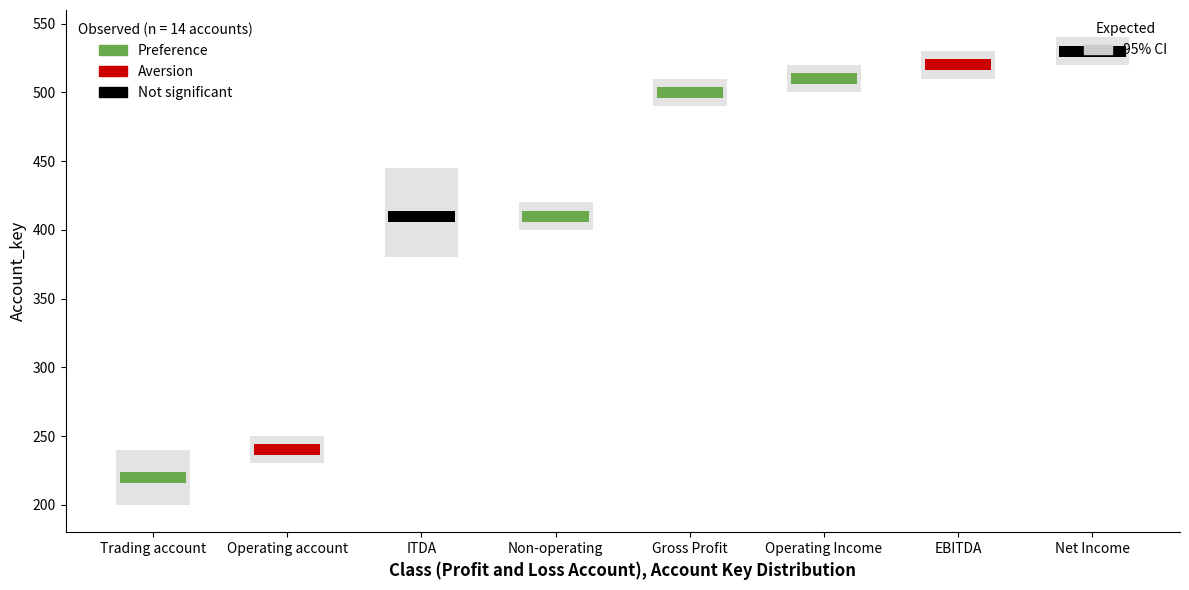

What is the maximum value shown in the chart?

530